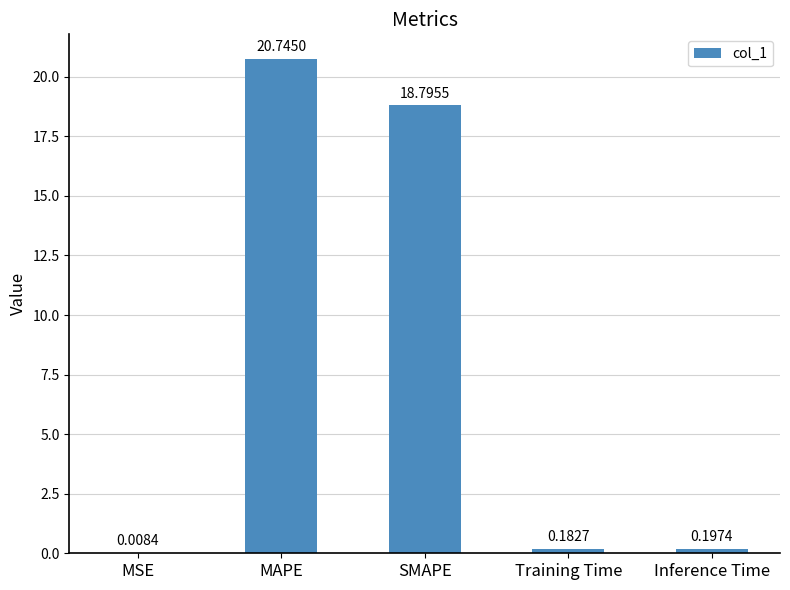

What is the sum of all values?

39.9